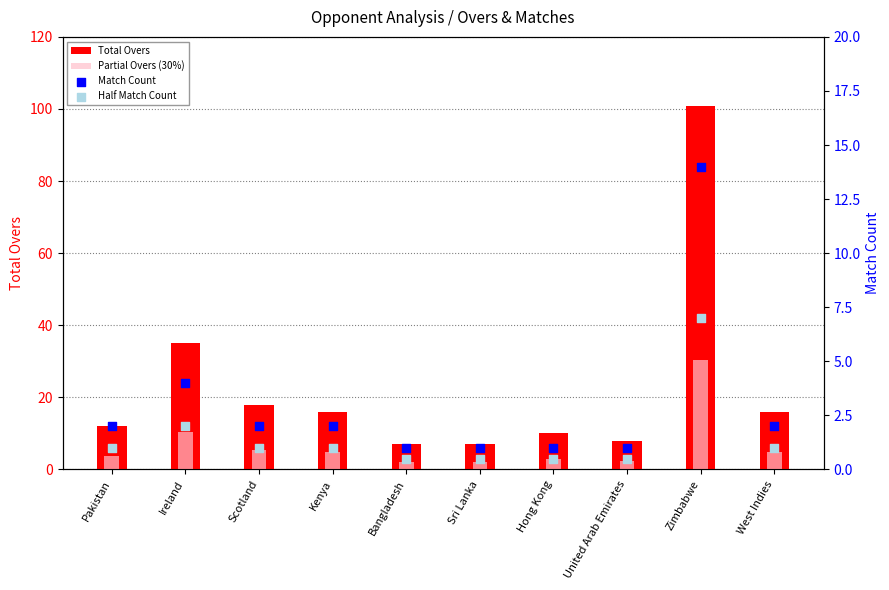

At which category is the sum across all series the highest?

Zimbabwe